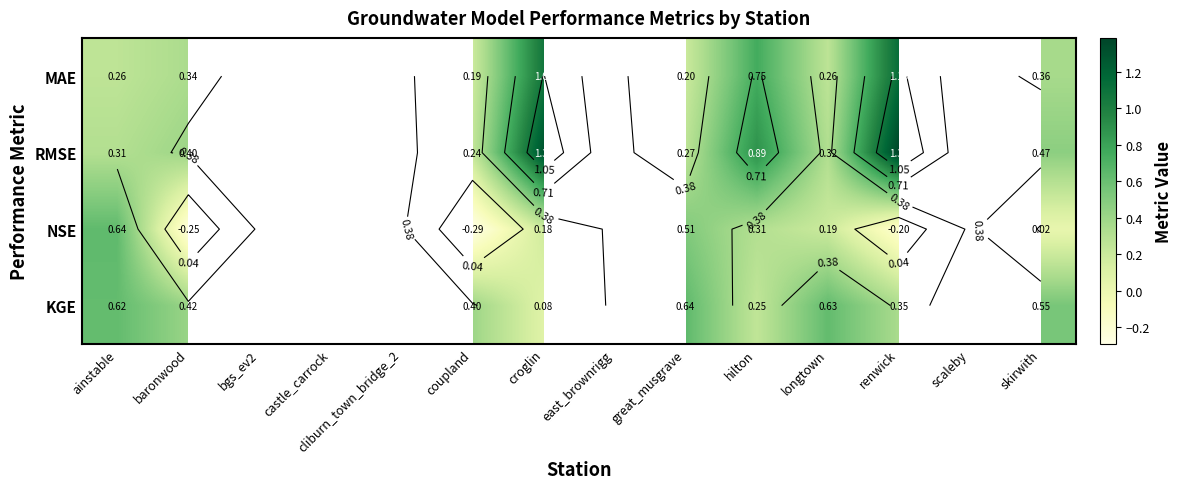

What value does the NSE series have at longtown?

0.2